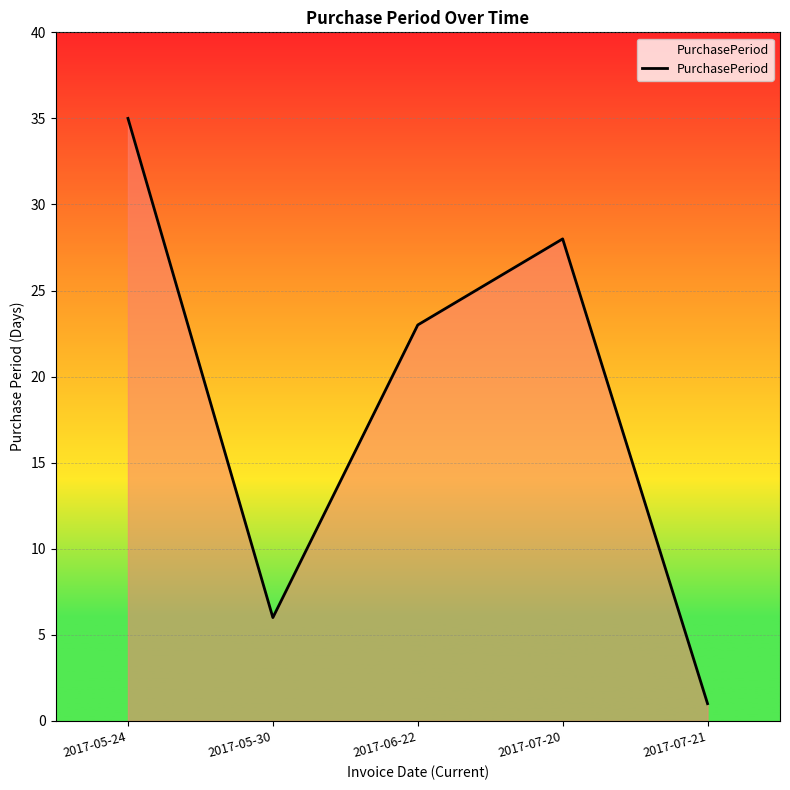

What is the change in value from 2017-05-24 to 2017-05-30?

-29